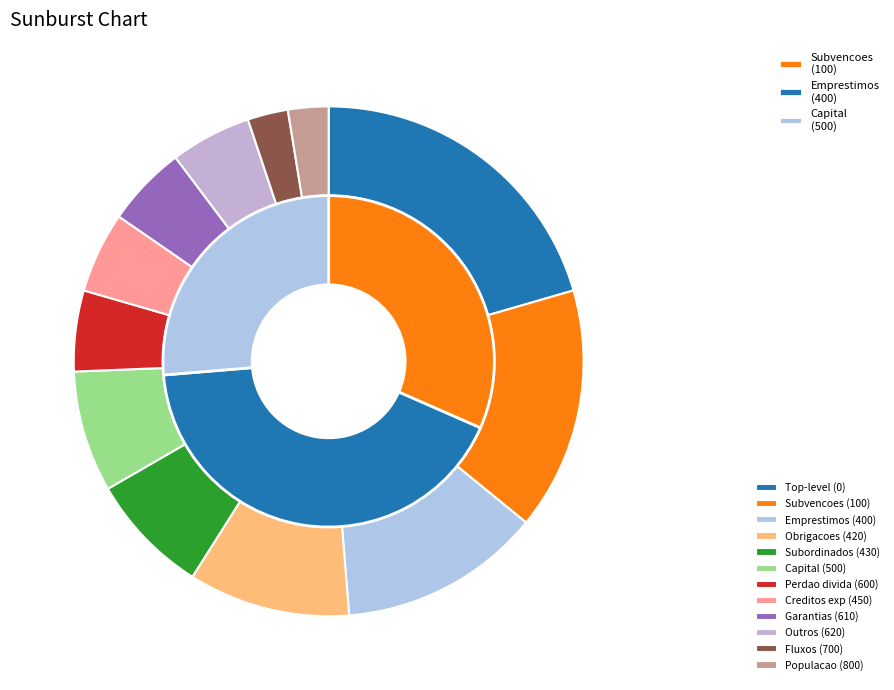

What percentage do 400 and 420 together represent?

23.1%